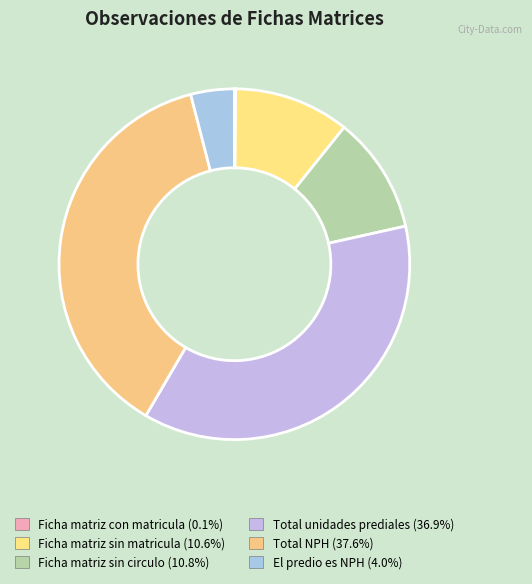

Is it true that Ficha matriz sin matricula is 11% of the pie?

True